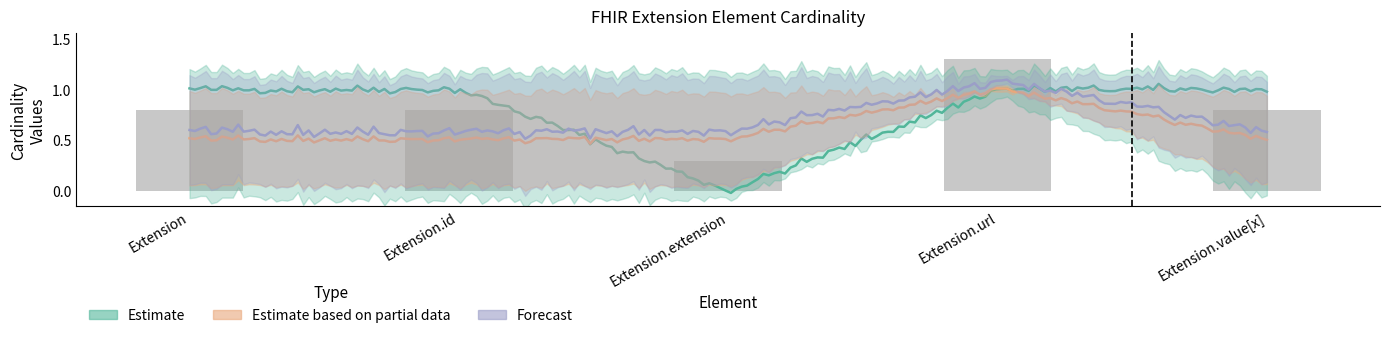

Reading left to right, transcribe all the data shown in this chart.

min_cardinality: 0	0	0	1	0
max_cardinality_estimate: 1	1	0	1	1
max_cardinality_upper: 1	1	1	1	1